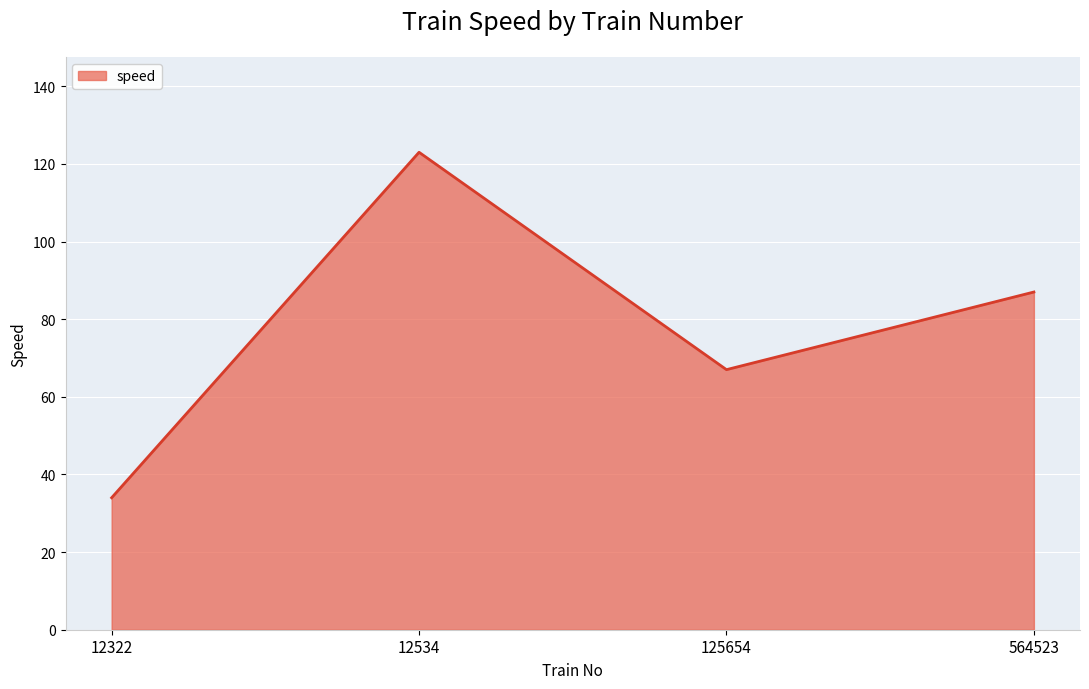

What is the difference between the maximum and minimum values?

89